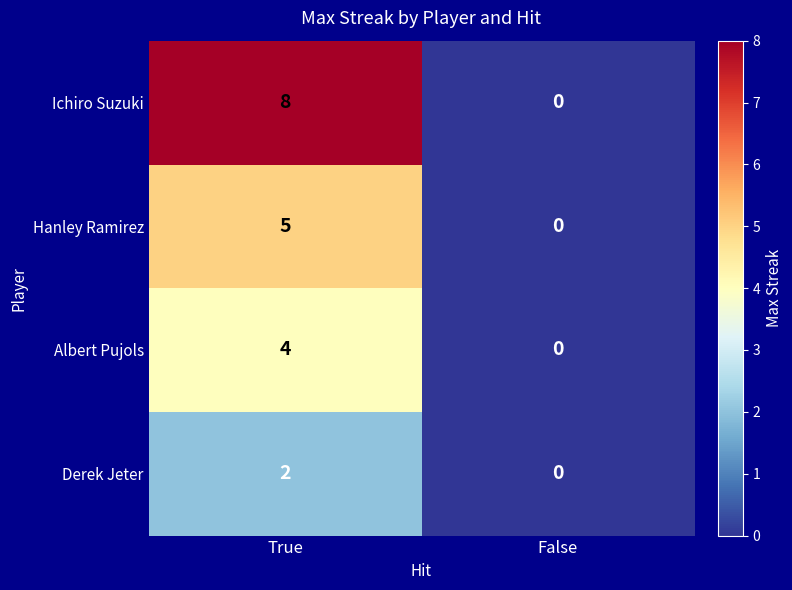

Is it true that Hanley Ramirez equals -3 at False?

False